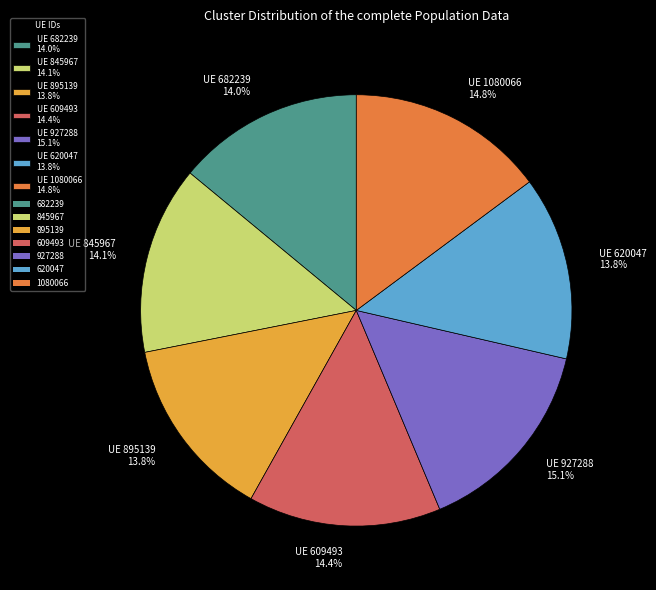

Which has a higher value, UE 927288 15.1% or UE 682239 14.0%?

UE 927288 15.1%